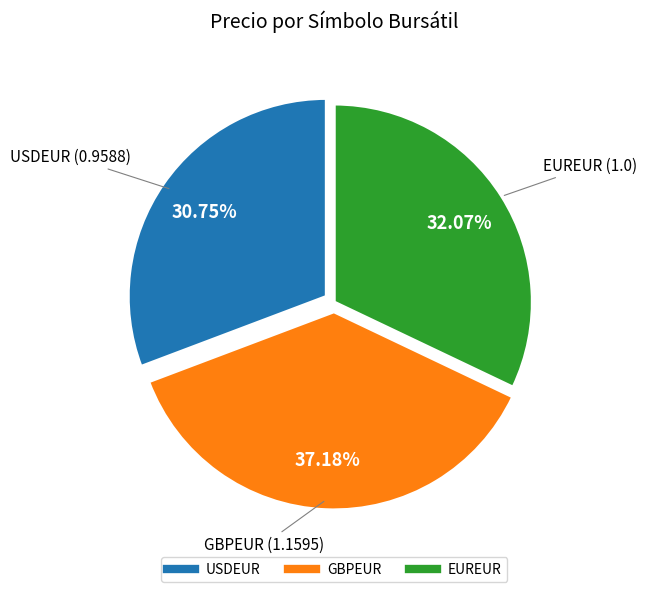

To the nearest percent, what percentage of the pie is USDEUR?

31%